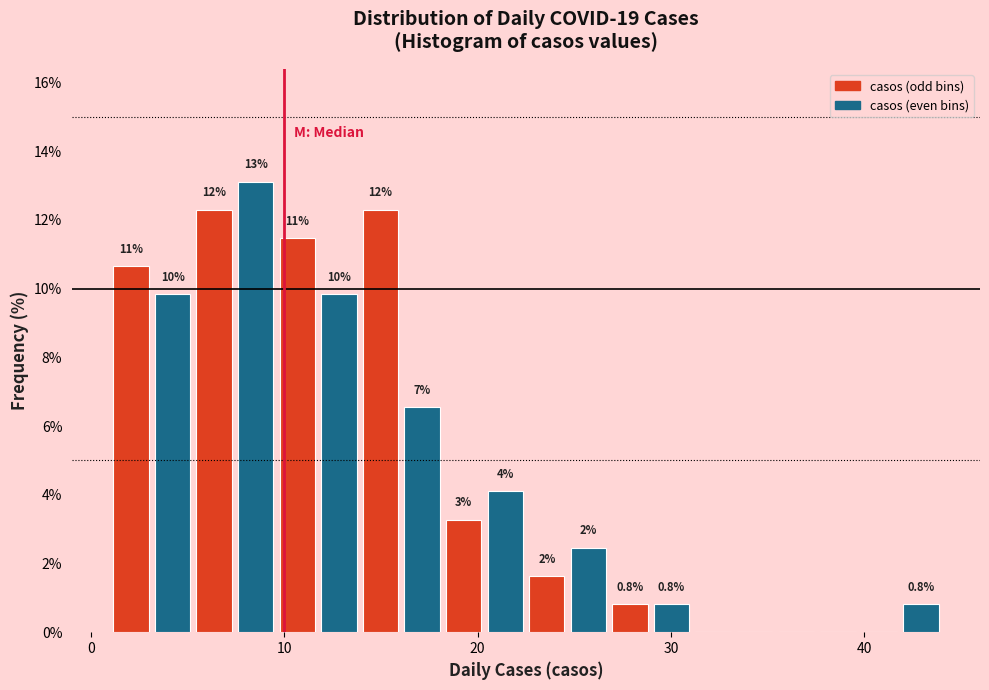

Read against the x-axis, roughly where is the centre of the tallest bar?

9